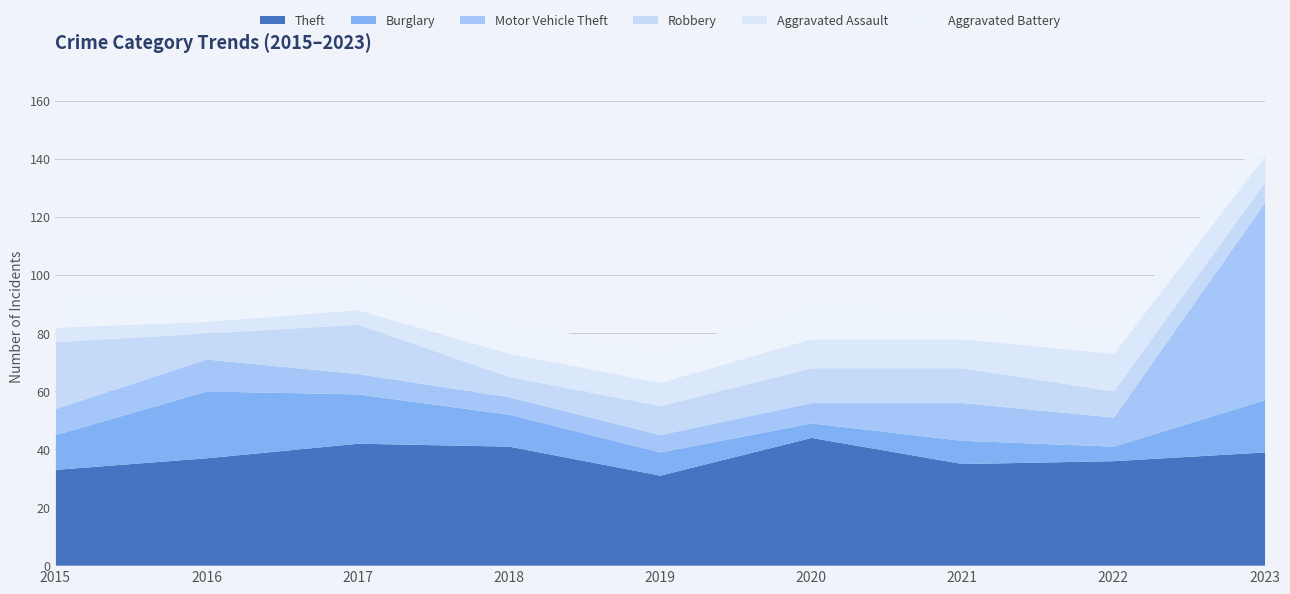

Which has a higher value, 2019 or 2015?

2015